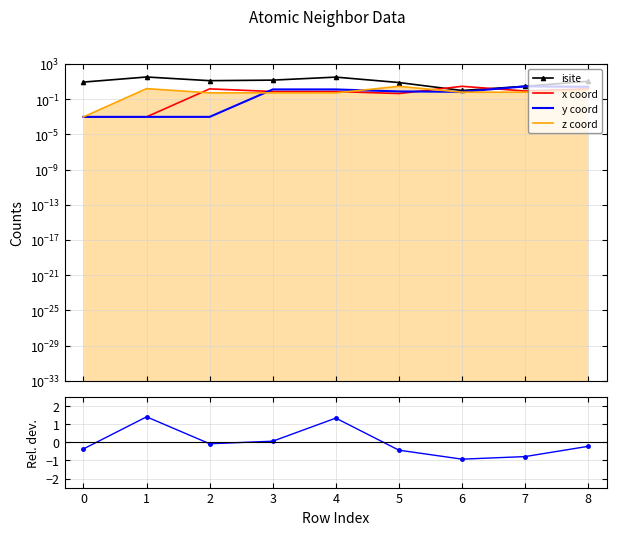

What is the total value across all series at 8?

16.0